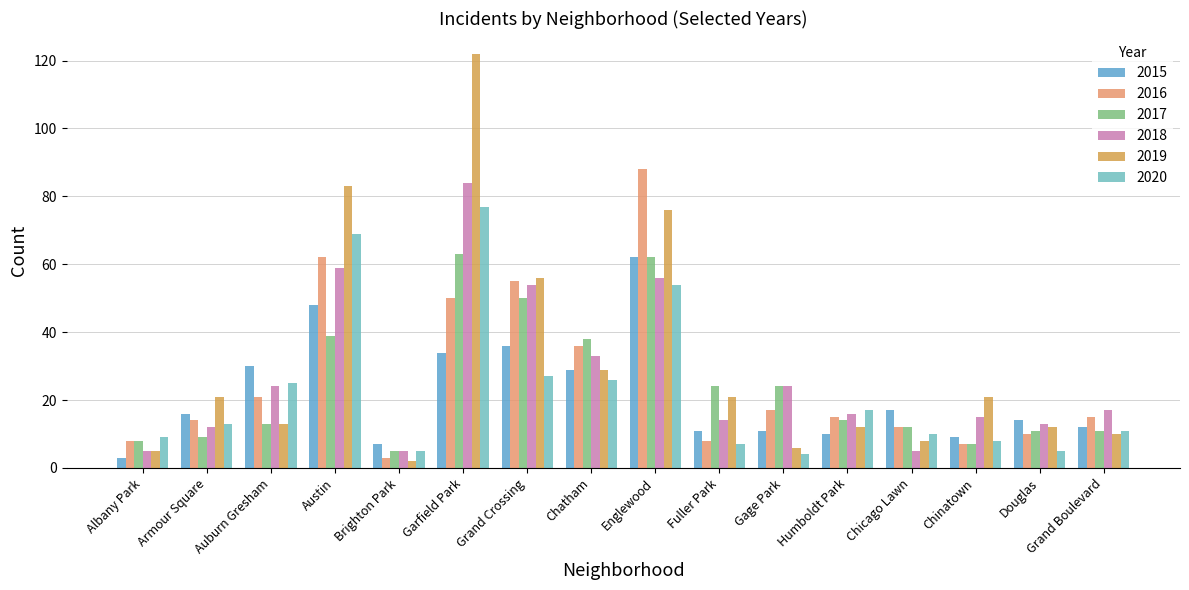

Is the value of 2019 at Garfield Park greater than the value of 2016 at Chatham?

Yes